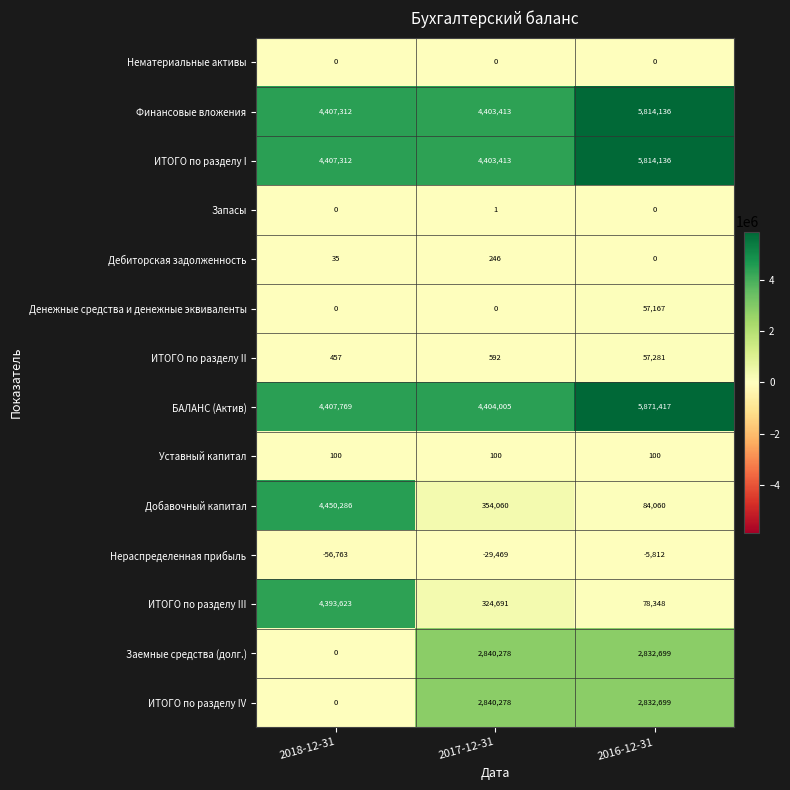

The БАЛАНС (Актив) series shows 4404005 at 2017-12-31. True or false?

True